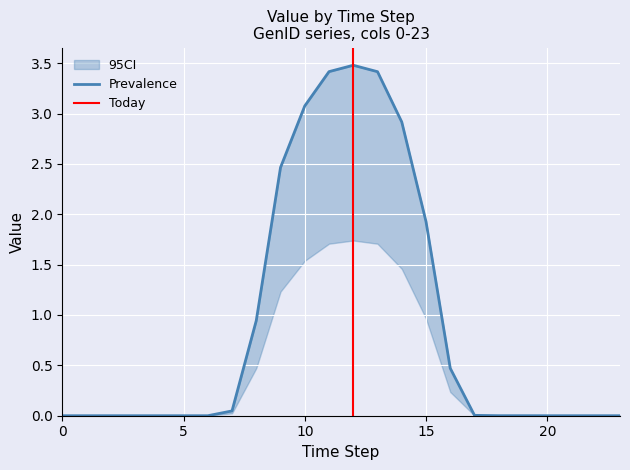

True or false: GenID=5 and GenID=4 intersect in this chart.

False